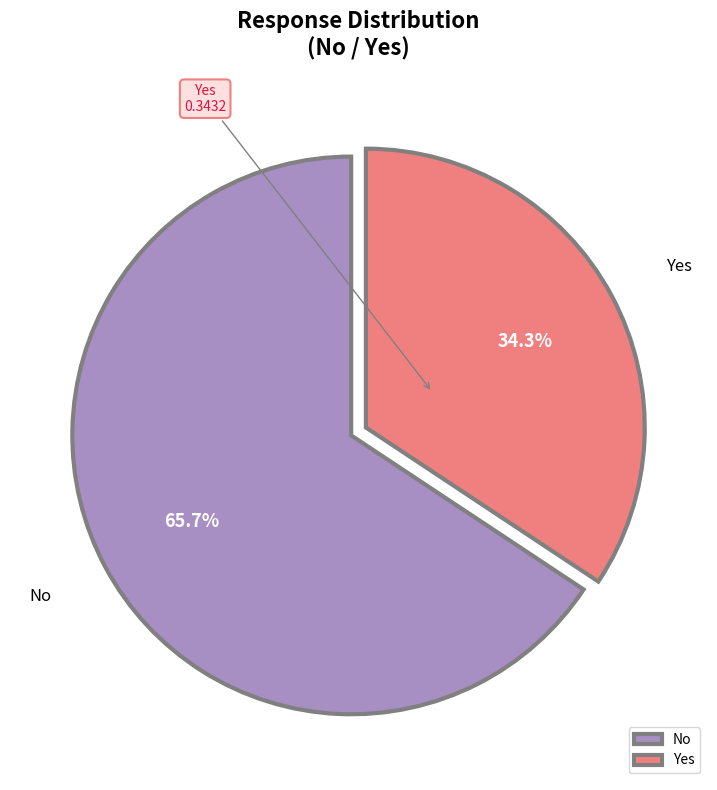

What is the smallest slice in the pie chart?

Yes